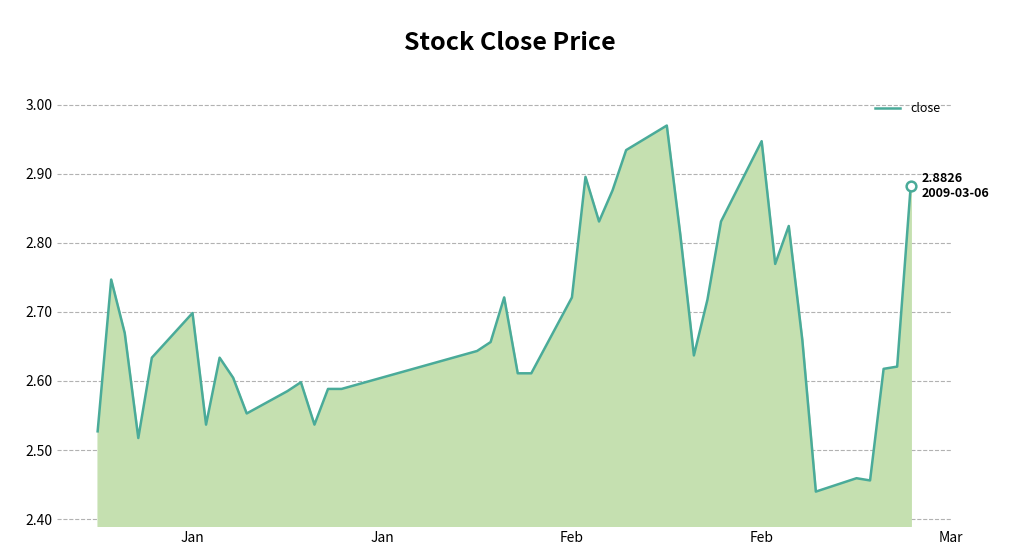

What is the difference between the maximum and minimum values?

0.5